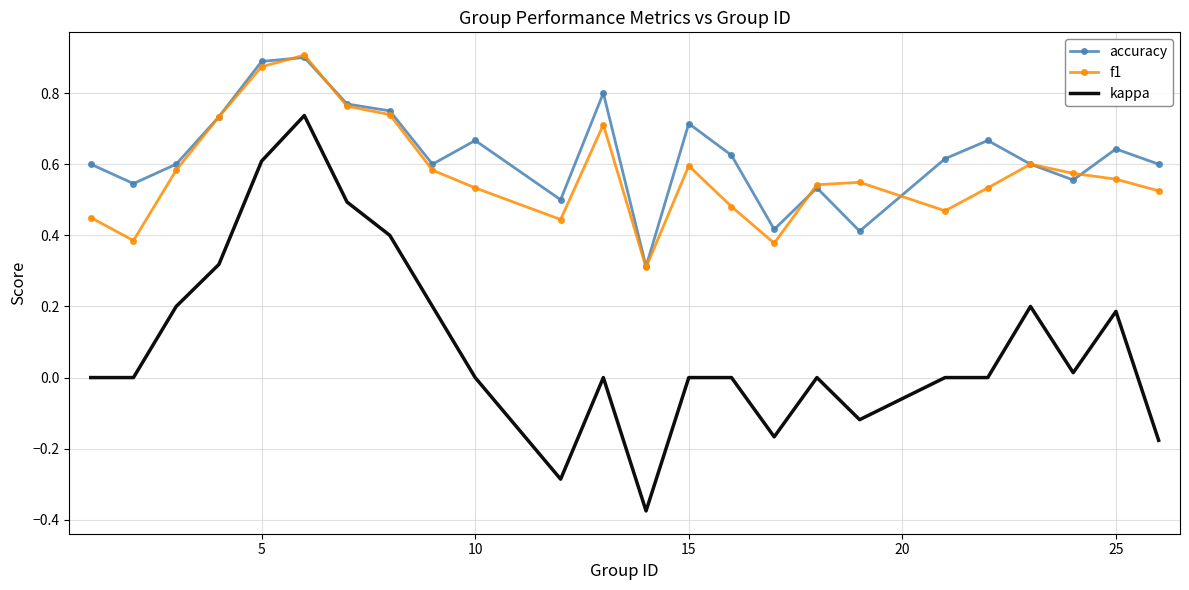

True or false: accuracy has more than 2 interior local peaks.

True